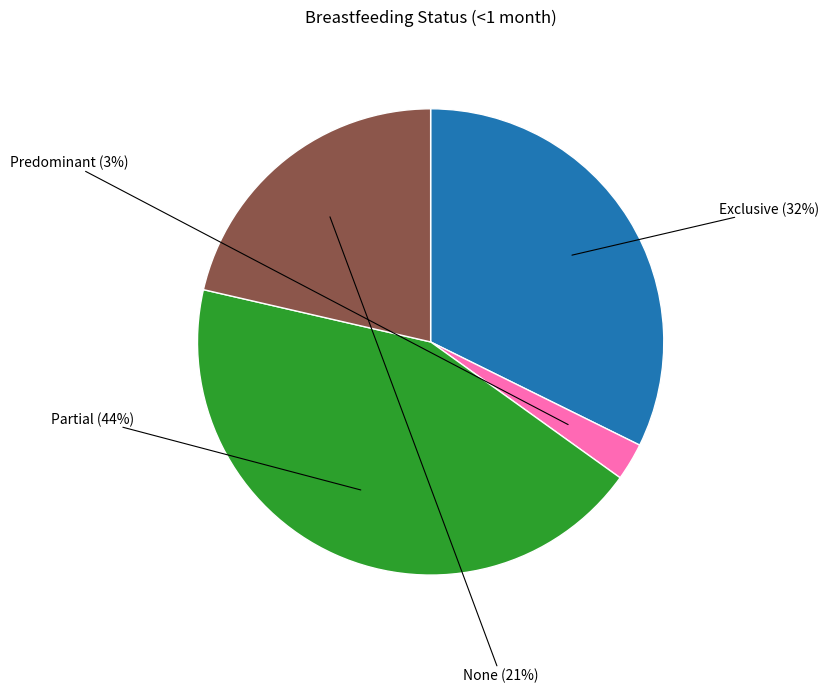

To the nearest percent, what is the average slice percentage?

25%